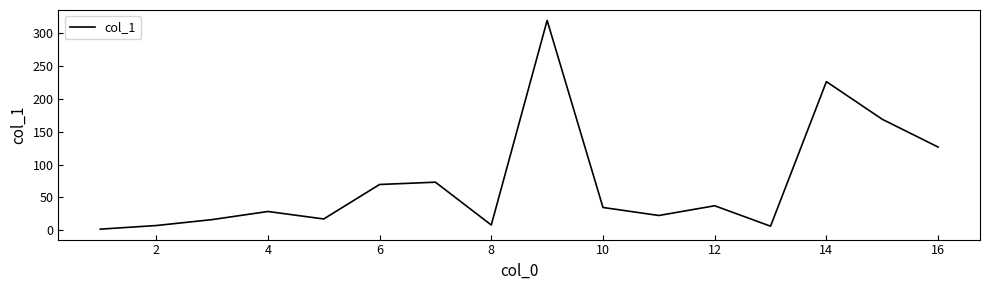

How many interior local peaks (higher than both neighbors) does the data have?

5